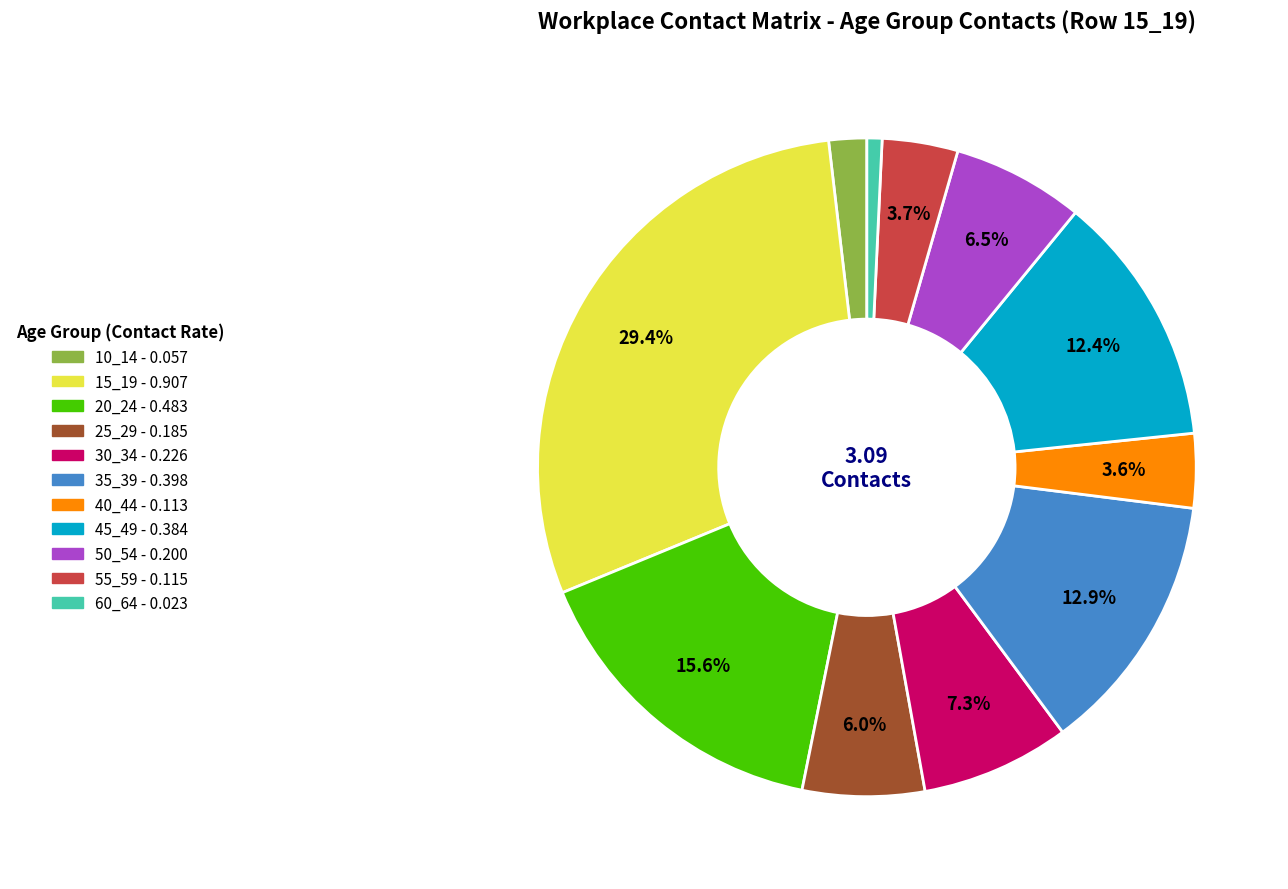

To the nearest percent, what portion does 35_39 represent?

13%